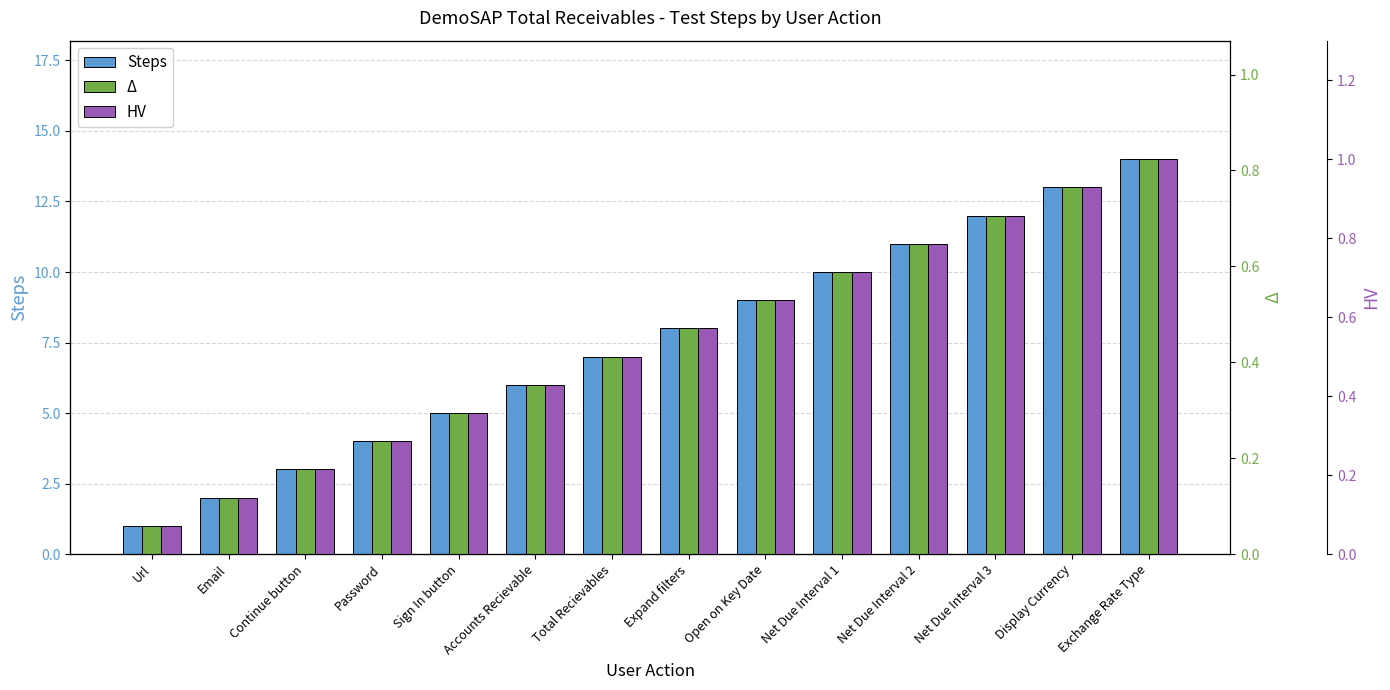

Between Url and Email, which is larger?

Email